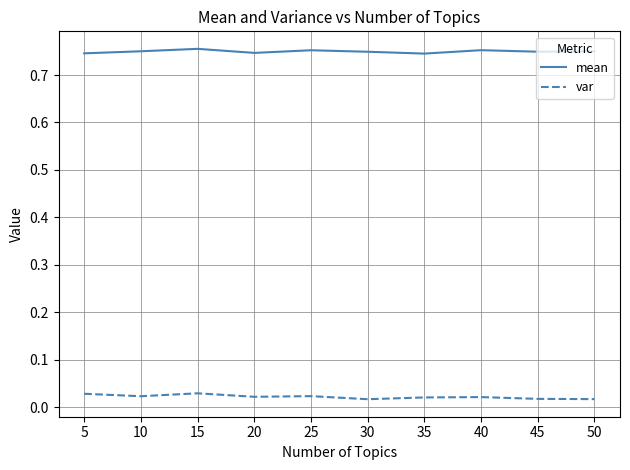

True or false: mean and var cross at least once.

False